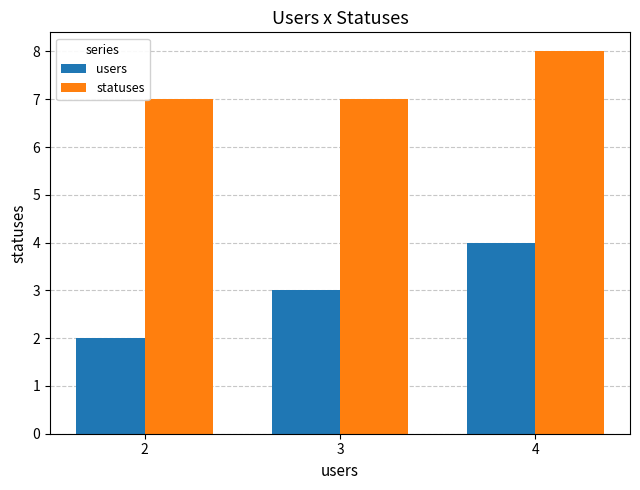

Which category has the highest value in the statuses series?

4